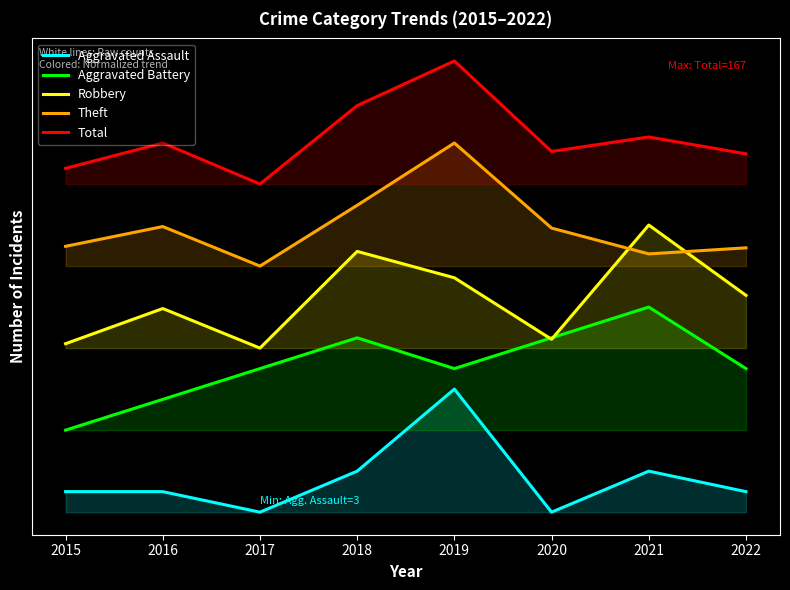

Is it true that Aggravated Assault equals 30.0 at 2019?

True